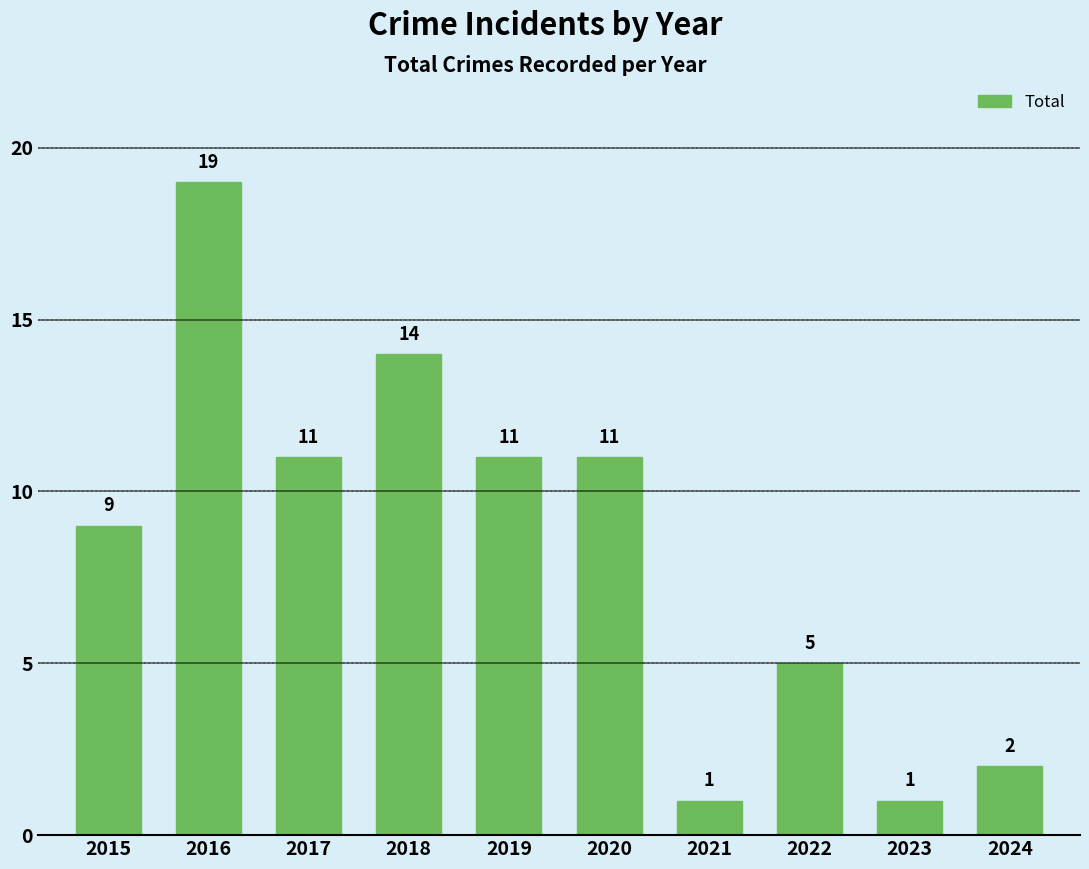

How many data points does each series have?

10